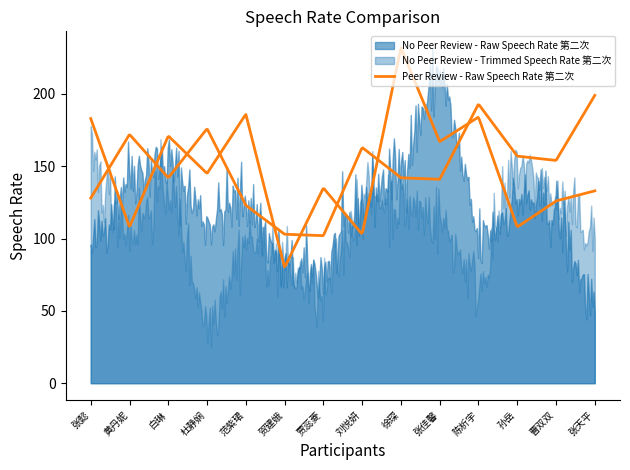

What is the minimum value shown in the chart?

39